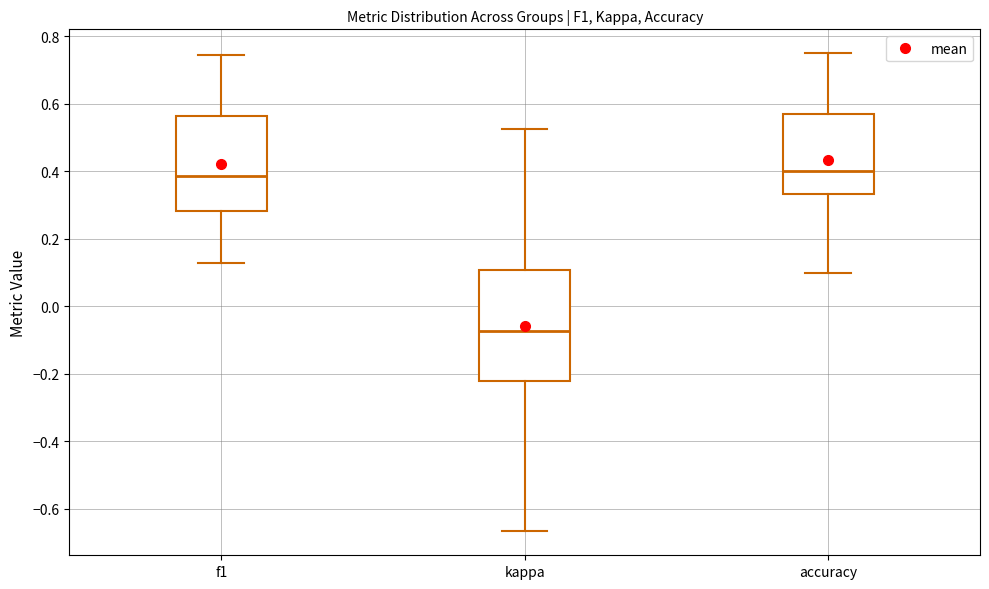

Which box is the tallest, from its lower edge to its upper edge?

kappa